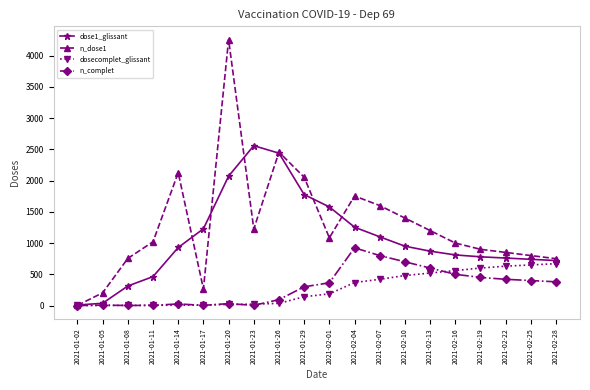

What is the total value across all series at 2021-01-29?

4270